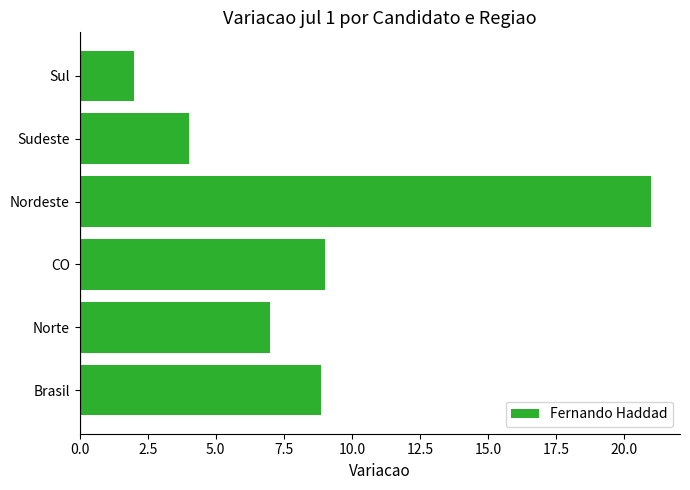

What is the difference between the maximum and minimum values?

19.0